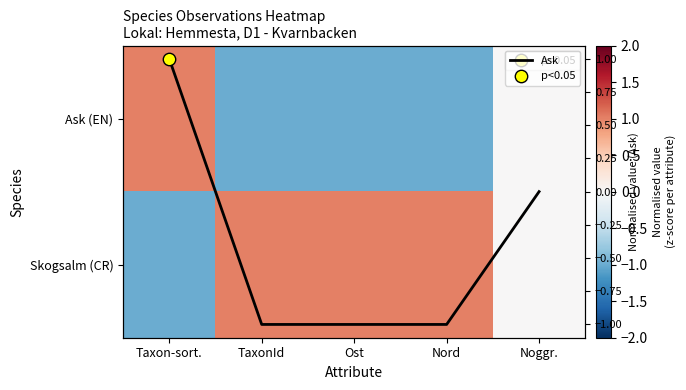

What is the spread (max minus min) of values at Nord?

2